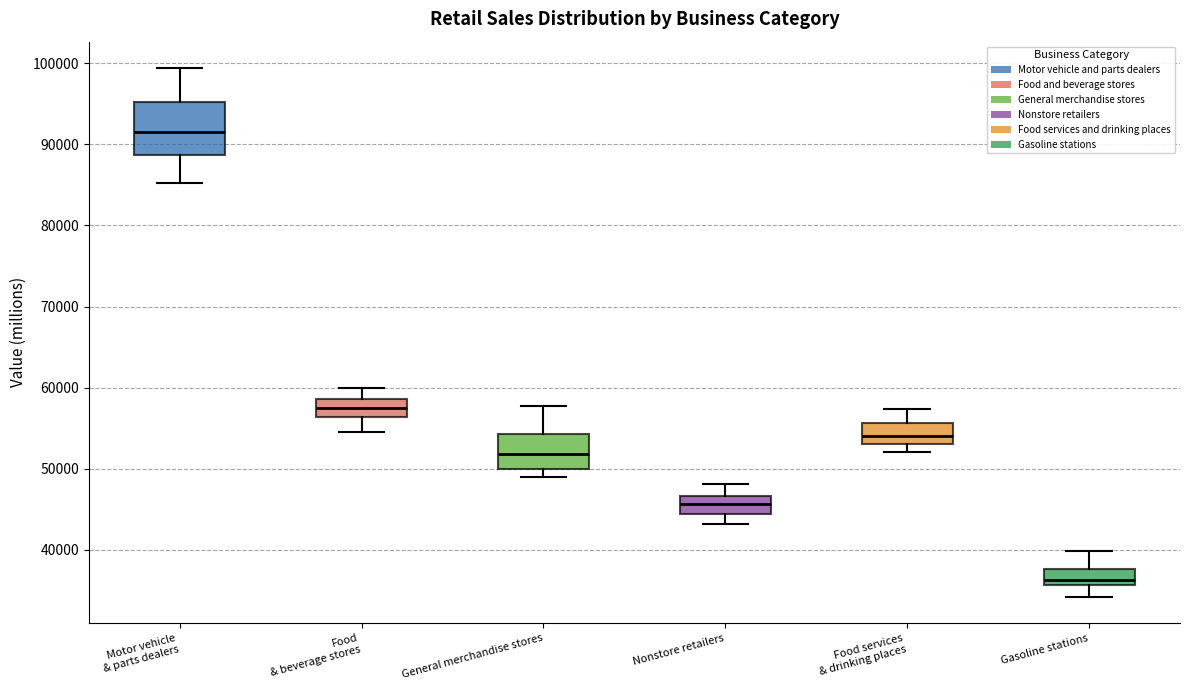

Reading left to right, transcribe this box plot: for each box, give where its median line is, the range the box spans, and where its two whiskers end, as read against the y-axis. The values are not printed on the chart, so give them approximately, as read against the axis.

Motor vehicle & parts dealers: median 92000, box 89000 to 95000, whiskers 85000 to 99000
Food & beverage stores: median 58000, box 56000 to 59000, whiskers 54000 to 60000
General merchandise stores: median 52000, box 50000 to 54000, whiskers 49000 to 58000
Nonstore retailers: median 46000, box 44000 to 47000, whiskers 43000 to 48000
Food services & drinking places: median 54000, box 53000 to 56000, whiskers 52000 to 57000
Gasoline stations: median 36000 (just above the box's lower edge), box 36000 to 38000, whiskers 34000 to 40000